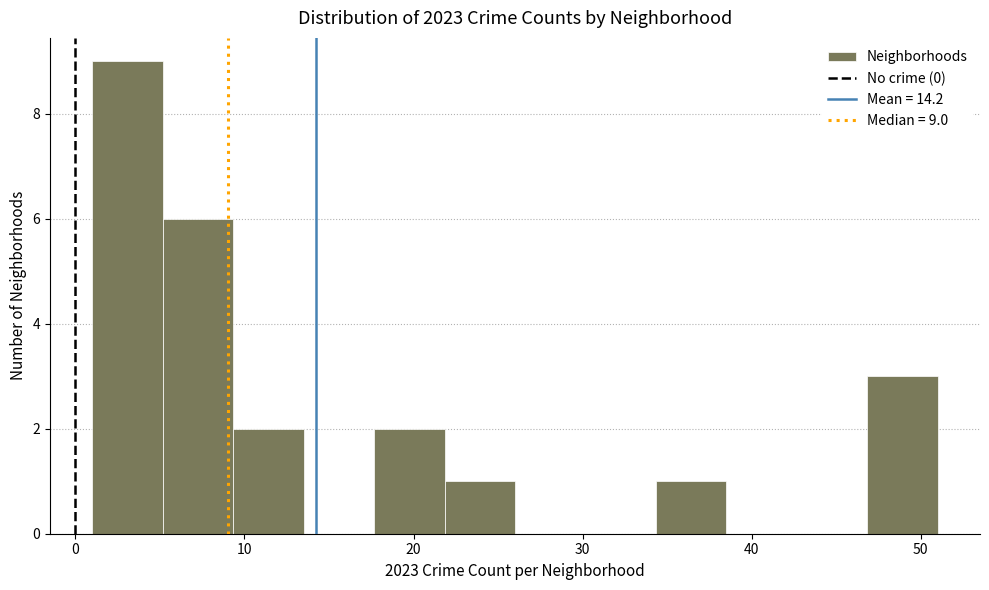

Over which range of the x-axis is the bar tallest?

1 to 5